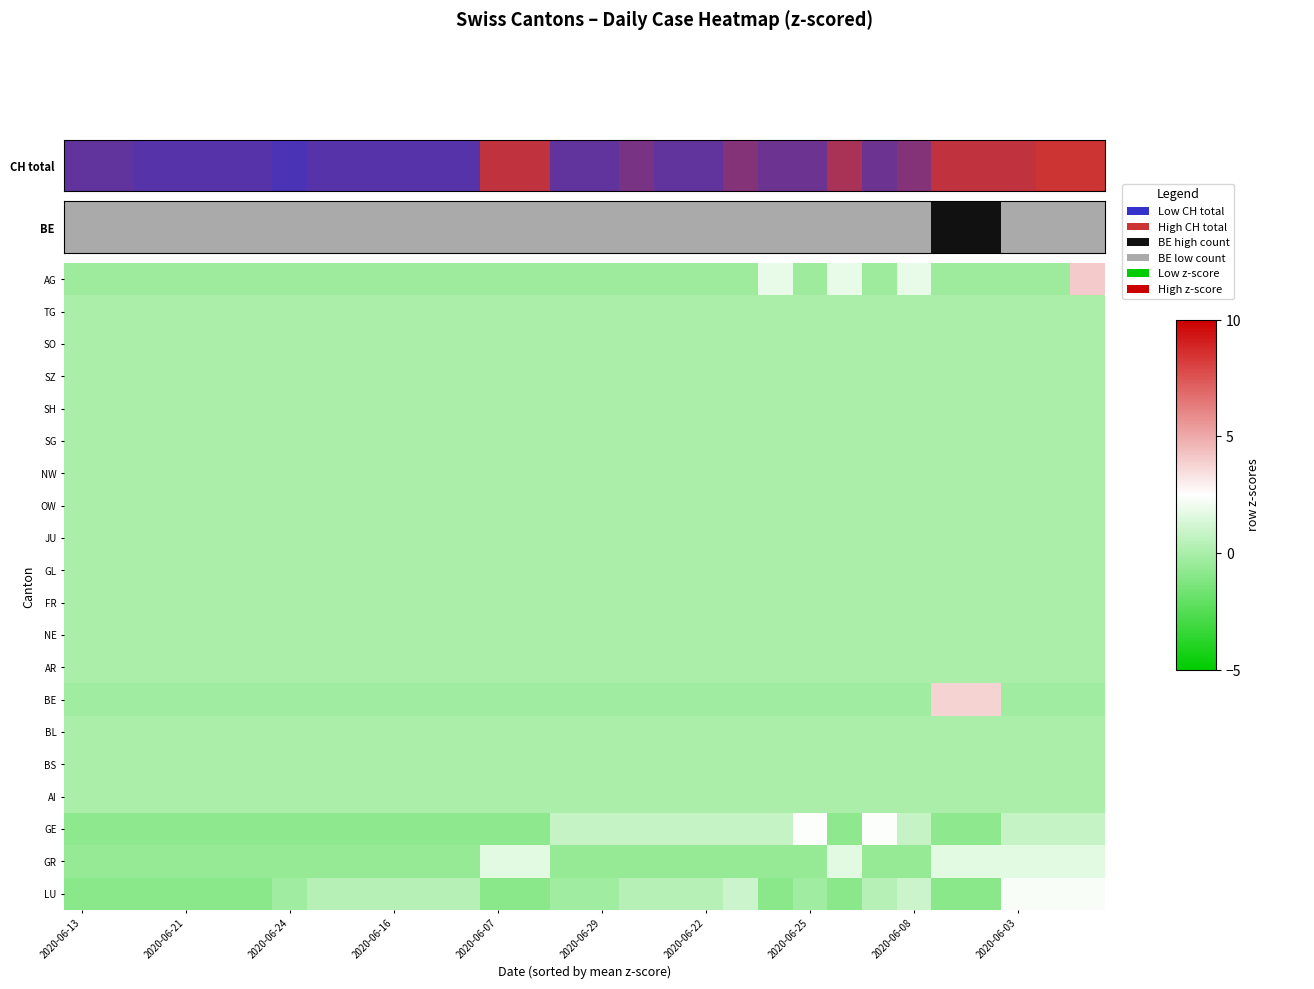

Reading left to right, transcribe all the data shown in this chart.

AG: -0.4	-0.4	-0.4	-0.4	-0.4	-0.4	-0.4	-0.4	-0.4	-0.4	-0.4	-0.4	-0.4	-0.4	-0.4	-0.4	-0.4	-0.4	-0.4	-0.4	1.8	-0.4	1.8	-0.4	1.8	-0.4	-0.4	-0.4	-0.4	4.0
TG: 0.0	0.0	0.0	0.0	0.0	0.0	0.0	0.0	0.0	0.0	0.0	0.0	0.0	0.0	0.0	0.0	0.0	0.0	0.0	0.0	0.0	0.0	0.0	0.0	0.0	0.0	0.0	0.0	0.0	0.0
SO: 0.0	0.0	0.0	0.0	0.0	0.0	0.0	0.0	0.0	0.0	0.0	0.0	0.0	0.0	0.0	0.0	0.0	0.0	0.0	0.0	0.0	0.0	0.0	0.0	0.0	0.0	0.0	0.0	0.0	0.0
SZ: 0.0	0.0	0.0	0.0	0.0	0.0	0.0	0.0	0.0	0.0	0.0	0.0	0.0	0.0	0.0	0.0	0.0	0.0	0.0	0.0	0.0	0.0	0.0	0.0	0.0	0.0	0.0	0.0	0.0	0.0
SH: 0.0	0.0	0.0	0.0	0.0	0.0	0.0	0.0	0.0	0.0	0.0	0.0	0.0	0.0	0.0	0.0	0.0	0.0	0.0	0.0	0.0	0.0	0.0	0.0	0.0	0.0	0.0	0.0	0.0	0.0
SG: 0.0	0.0	0.0	0.0	0.0	0.0	0.0	0.0	0.0	0.0	0.0	0.0	0.0	0.0	0.0	0.0	0.0	0.0	0.0	0.0	0.0	0.0	0.0	0.0	0.0	0.0	0.0	0.0	0.0	0.0
NW: 0.0	0.0	0.0	0.0	0.0	0.0	0.0	0.0	0.0	0.0	0.0	0.0	0.0	0.0	0.0	0.0	0.0	0.0	0.0	0.0	0.0	0.0	0.0	0.0	0.0	0.0	0.0	0.0	0.0	0.0
OW: 0.0	0.0	0.0	0.0	0.0	0.0	0.0	0.0	0.0	0.0	0.0	0.0	0.0	0.0	0.0	0.0	0.0	0.0	0.0	0.0	0.0	0.0	0.0	0.0	0.0	0.0	0.0	0.0	0.0	0.0
JU: 0.0	0.0	0.0	0.0	0.0	0.0	0.0	0.0	0.0	0.0	0.0	0.0	0.0	0.0	0.0	0.0	0.0	0.0	0.0	0.0	0.0	0.0	0.0	0.0	0.0	0.0	0.0	0.0	0.0	0.0
GL: 0.0	0.0	0.0	0.0	0.0	0.0	0.0	0.0	0.0	0.0	0.0	0.0	0.0	0.0	0.0	0.0	0.0	0.0	0.0	0.0	0.0	0.0	0.0	0.0	0.0	0.0	0.0	0.0	0.0	0.0
FR: 0.0	0.0	0.0	0.0	0.0	0.0	0.0	0.0	0.0	0.0	0.0	0.0	0.0	0.0	0.0	0.0	0.0	0.0	0.0	0.0	0.0	0.0	0.0	0.0	0.0	0.0	0.0	0.0	0.0	0.0
NE: 0.0	0.0	0.0	0.0	0.0	0.0	0.0	0.0	0.0	0.0	0.0	0.0	0.0	0.0	0.0	0.0	0.0	0.0	0.0	0.0	0.0	0.0	0.0	0.0	0.0	0.0	0.0	0.0	0.0	0.0
AR: 0.0	0.0	0.0	0.0	0.0	0.0	0.0	0.0	0.0	0.0	0.0	0.0	0.0	0.0	0.0	0.0	0.0	0.0	0.0	0.0	0.0	0.0	0.0	0.0	0.0	0.0	0.0	0.0	0.0	0.0
BE: -0.3	-0.3	-0.3	-0.3	-0.3	-0.3	-0.3	-0.3	-0.3	-0.3	-0.3	-0.3	-0.3	-0.3	-0.3	-0.3	-0.3	-0.3	-0.3	-0.3	-0.3	-0.3	-0.3	-0.3	-0.3	3.7	3.7	-0.3	-0.3	-0.3
BL: 0.0	0.0	0.0	0.0	0.0	0.0	0.0	0.0	0.0	0.0	0.0	0.0	0.0	0.0	0.0	0.0	0.0	0.0	0.0	0.0	0.0	0.0	0.0	0.0	0.0	0.0	0.0	0.0	0.0	0.0
BS: 0.0	0.0	0.0	0.0	0.0	0.0	0.0	0.0	0.0	0.0	0.0	0.0	0.0	0.0	0.0	0.0	0.0	0.0	0.0	0.0	0.0	0.0	0.0	0.0	0.0	0.0	0.0	0.0	0.0	0.0
AI: 0.0	0.0	0.0	0.0	0.0	0.0	0.0	0.0	0.0	0.0	0.0	0.0	0.0	0.0	0.0	0.0	0.0	0.0	0.0	0.0	0.0	0.0	0.0	0.0	0.0	0.0	0.0	0.0	0.0	0.0
GE: -0.8	-0.8	-0.8	-0.8	-0.8	-0.8	-0.8	-0.8	-0.8	-0.8	-0.8	-0.8	-0.8	-0.8	0.8	0.8	0.8	0.8	0.8	0.8	0.8	2.4	-0.8	2.4	0.8	-0.8	-0.8	0.8	0.8	0.8
GR: -0.6	-0.6	-0.6	-0.6	-0.6	-0.6	-0.6	-0.6	-0.6	-0.6	-0.6	-0.6	1.7	1.7	-0.6	-0.6	-0.6	-0.6	-0.6	-0.6	-0.6	-0.6	1.7	-0.6	-0.6	1.7	1.7	1.7	1.7	1.7
LU: -0.9	-0.9	-0.9	-0.9	-0.9	-0.9	-0.3	0.4	0.4	0.4	0.4	0.4	-0.9	-0.9	-0.3	-0.3	0.4	0.4	0.4	1.0	-0.9	-0.3	-0.9	0.4	1.0	-0.9	-0.9	2.3	2.3	2.3